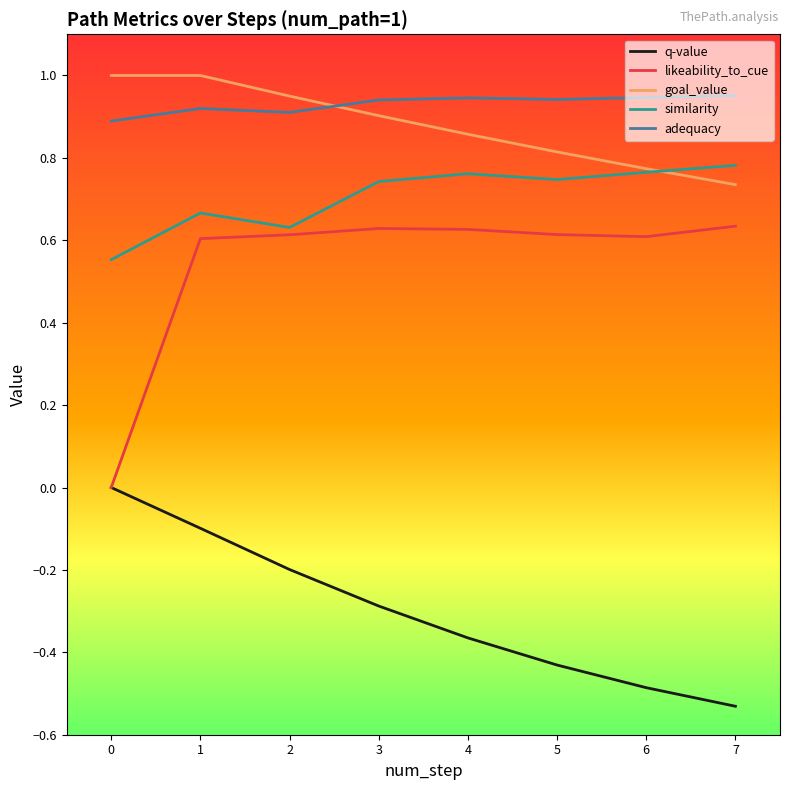

True or false: similarity has a value of 0.8 at 7.

True